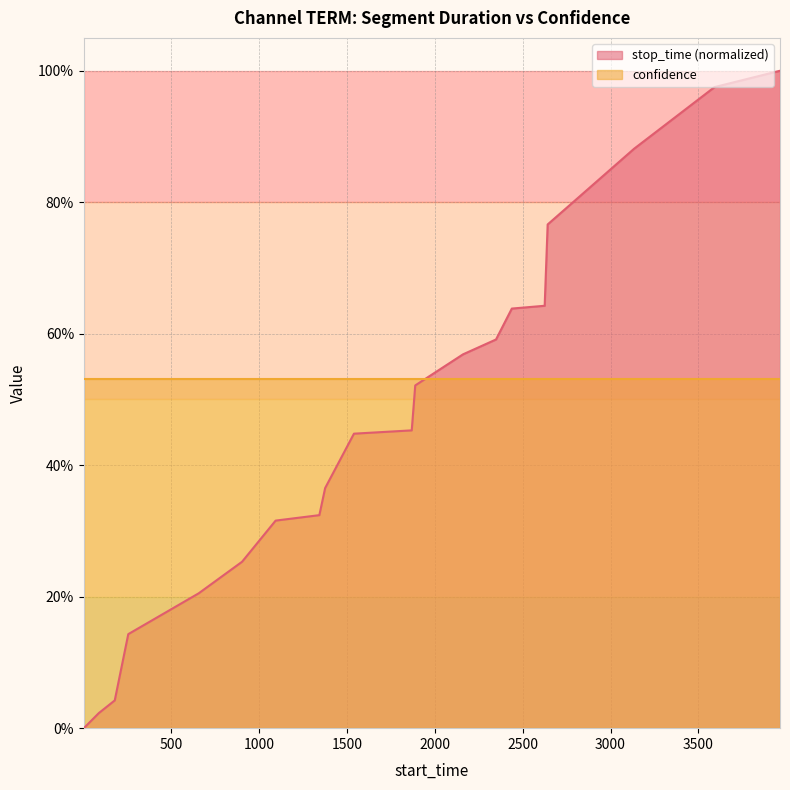

List the labels in order of value, smallest first.

1, 86, 177, 254, 655, 902, 1093, 1342, 1375, 1539, 1868, 1888, 2160, 2348, 2438, 2625, 2642, 3134, 3592, 3965